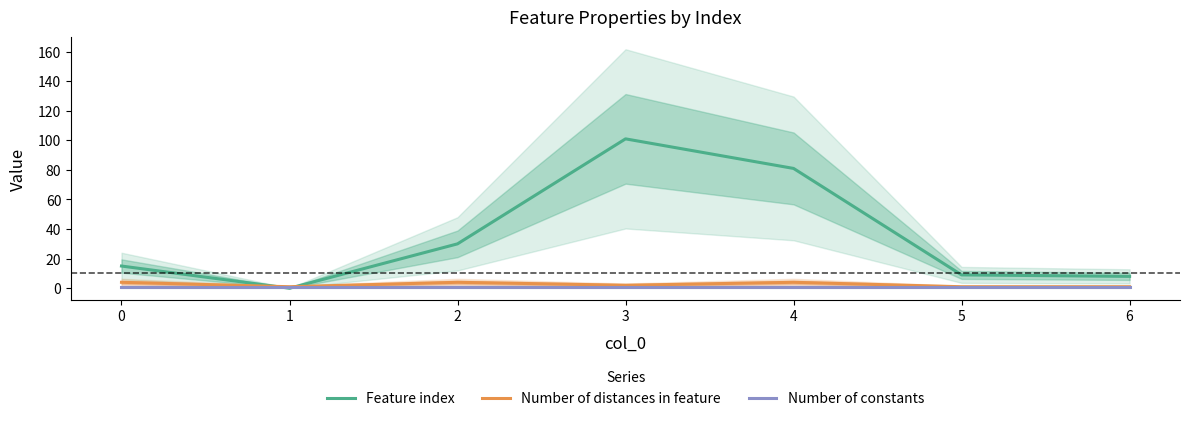

At how many categories does at least one series exceed 43?

2